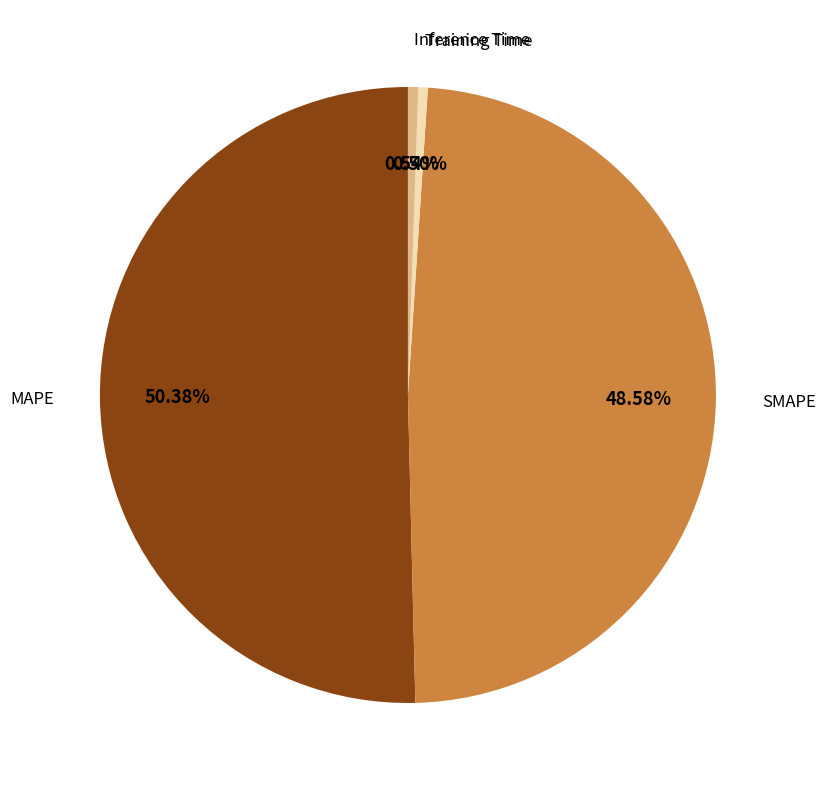

Is there any slice that represents more than half of the pie?

Yes